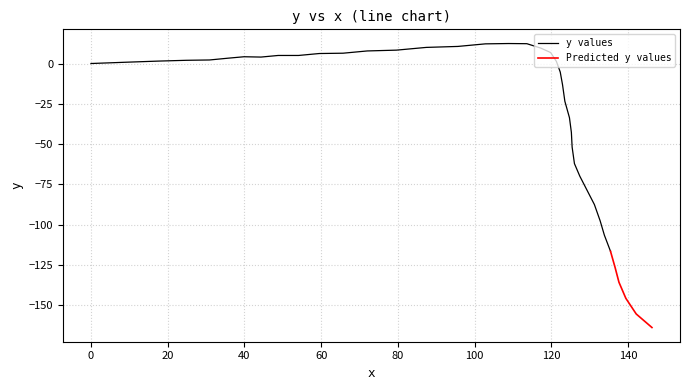

What is the maximum value shown in the chart?

12.4